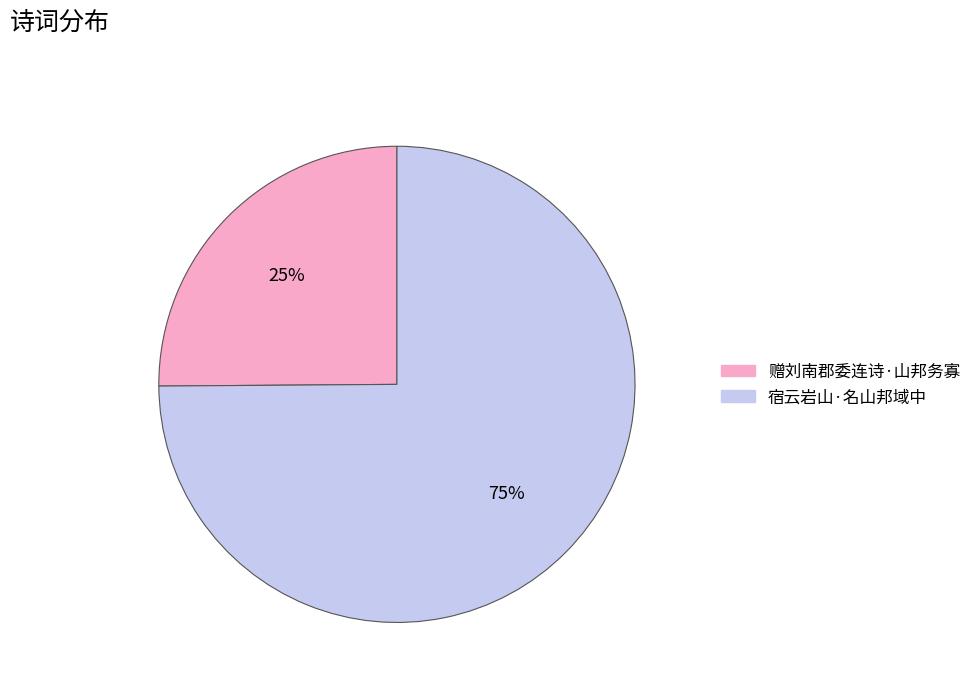

Does 宿云岩山·名山邦域中 account for over 50% of the chart?

Yes